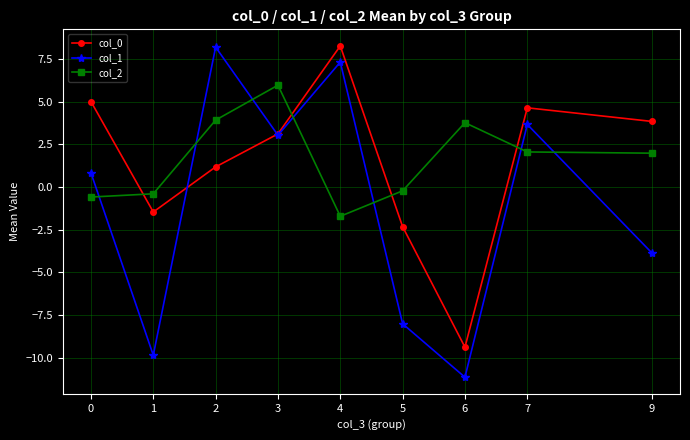

What is the value of the col_0 point at the 4th from the left?

3.1